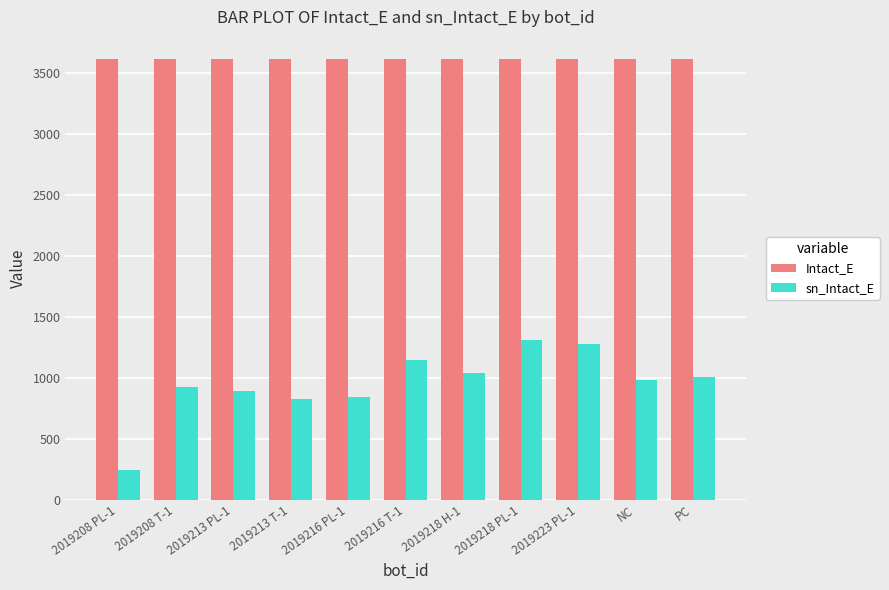

How many categories are shown in the chart?

11